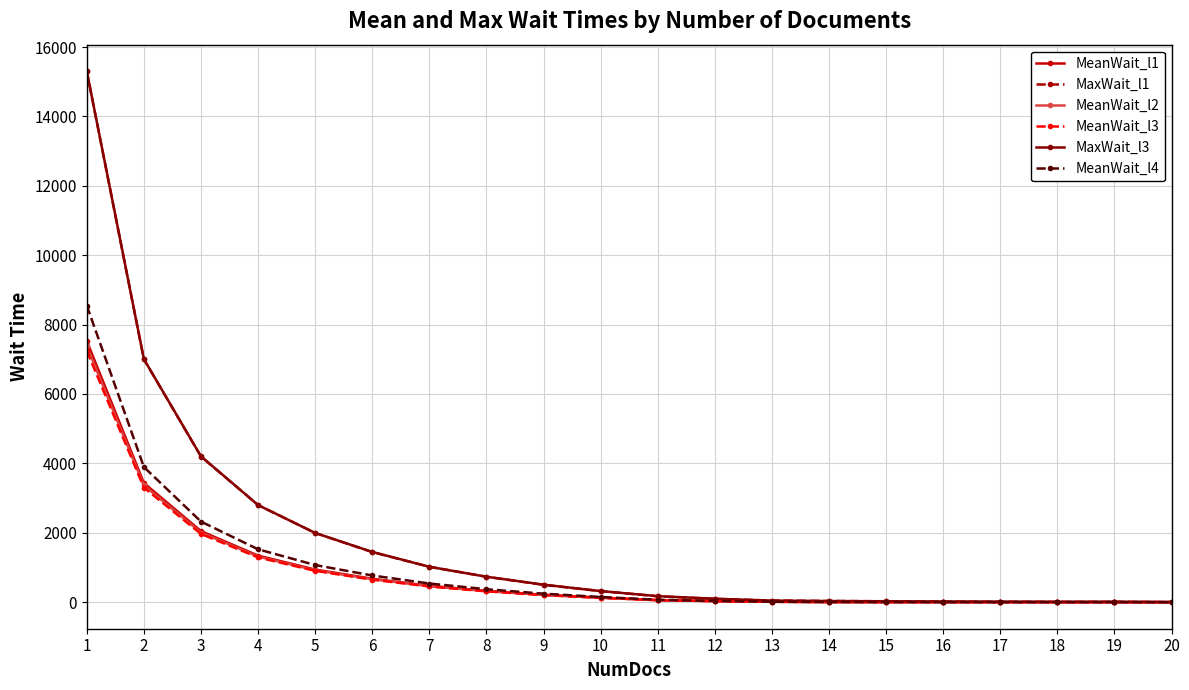

What is the value of the MeanWait_l1 point at the 13th from the left?

11.8